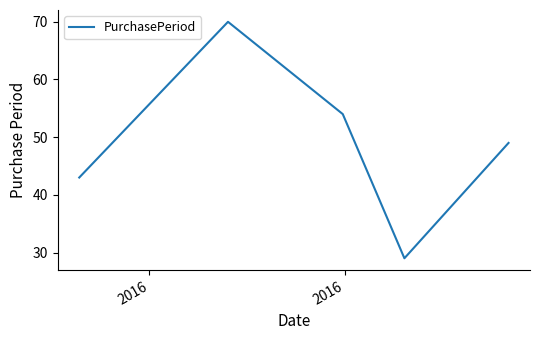

What is the average value?

49